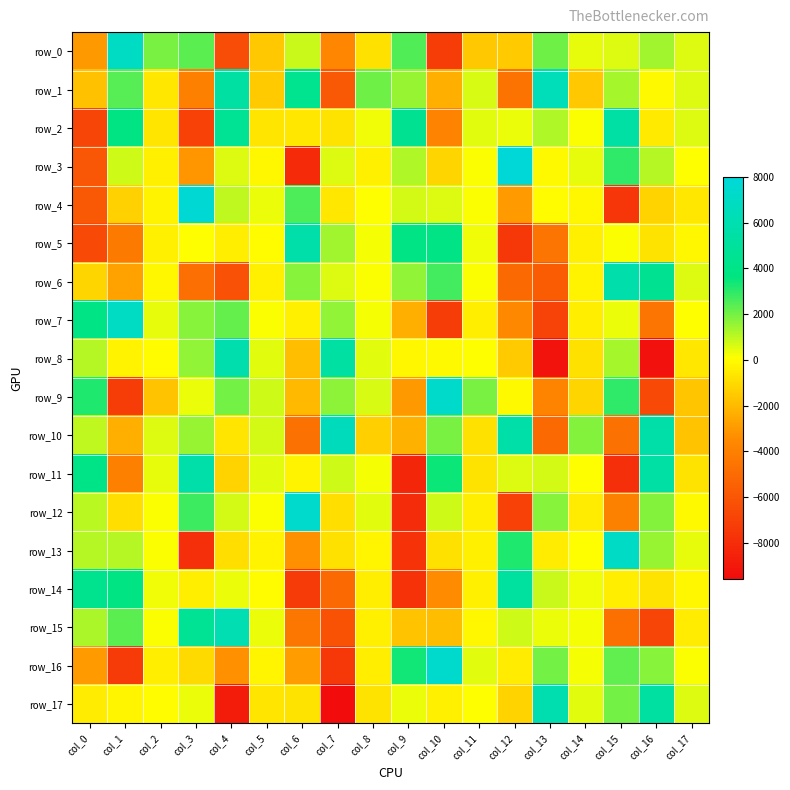

Rank the categories by row_14 value from lowest to highest.

col_9, col_6, col_7, col_10, col_16, col_8, col_15, col_3, col_11, col_17, col_5, col_14, col_2, col_4, col_13, col_1, col_0, col_12